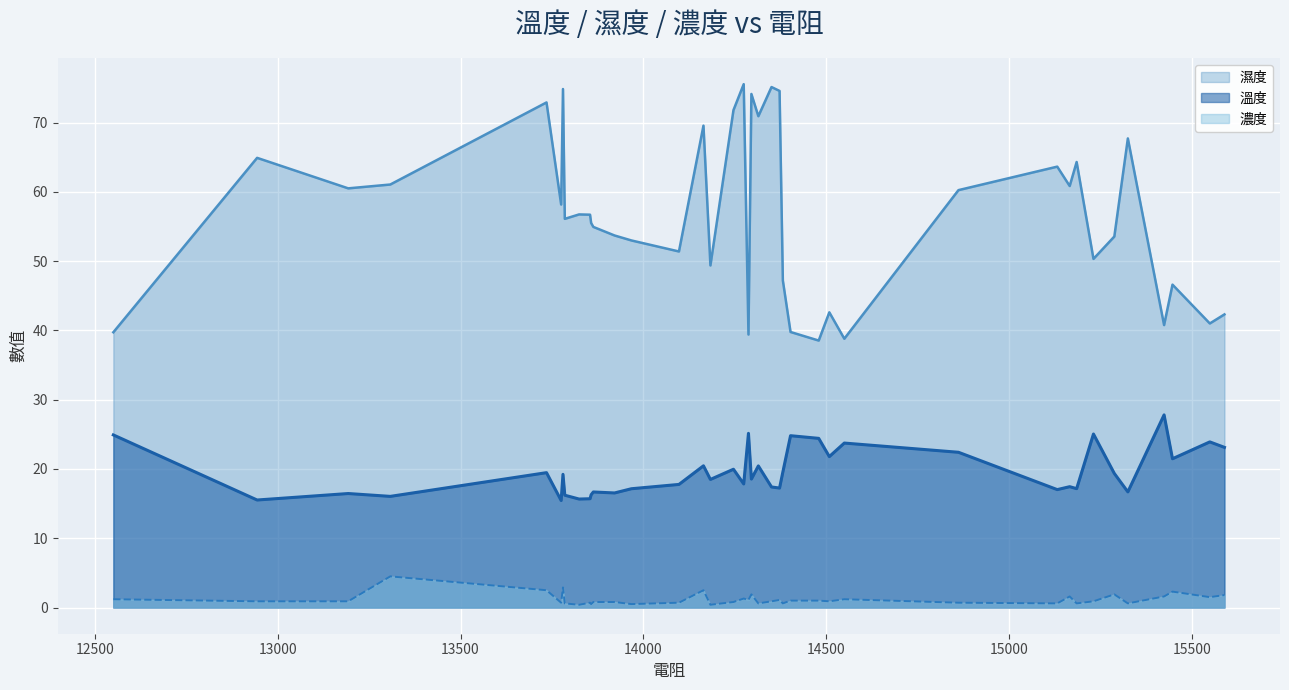

What is the lowest value of the 溫度 series?

15.5